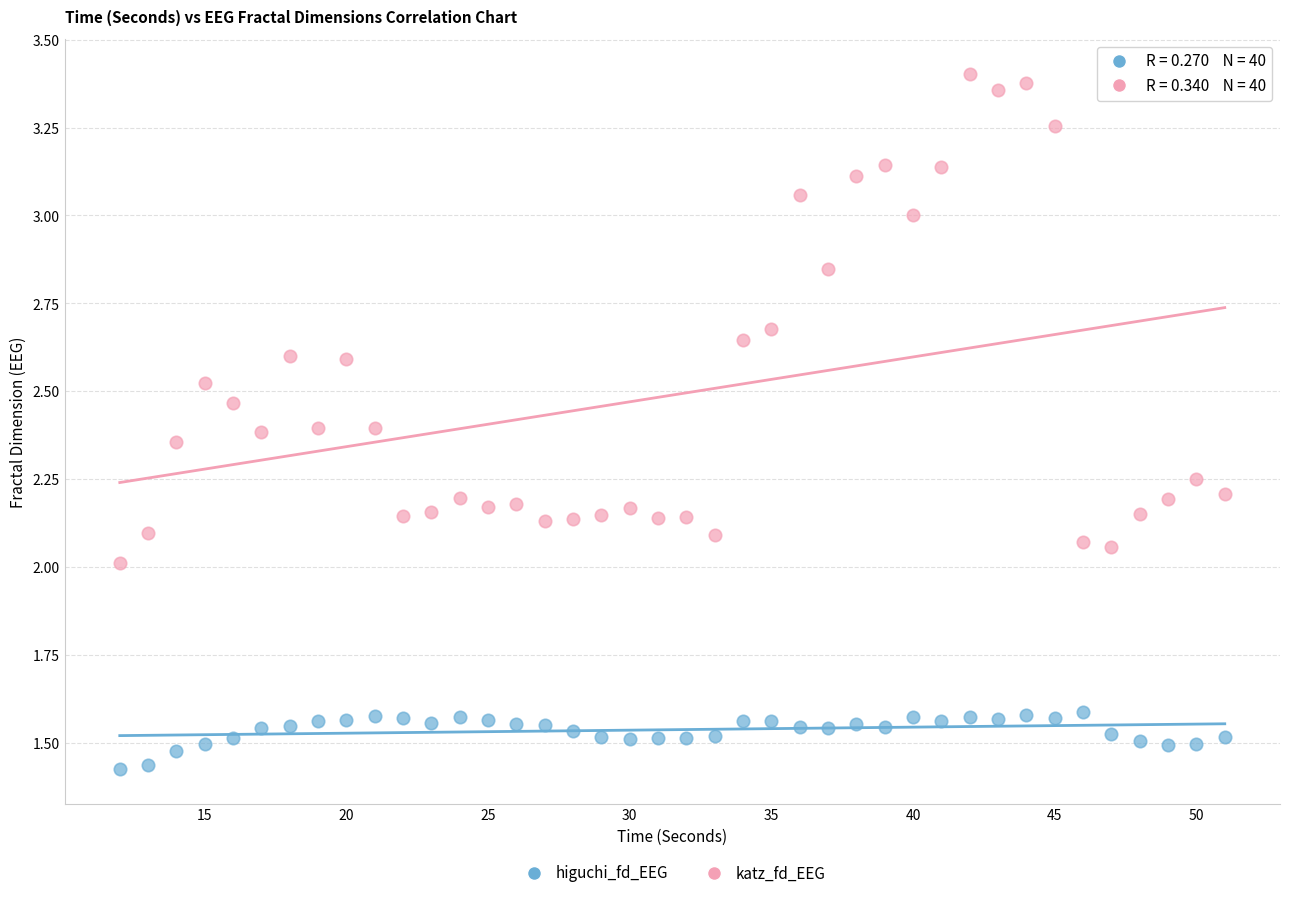

Across all data points, what is the range of Y values (max minus min)?

2.0